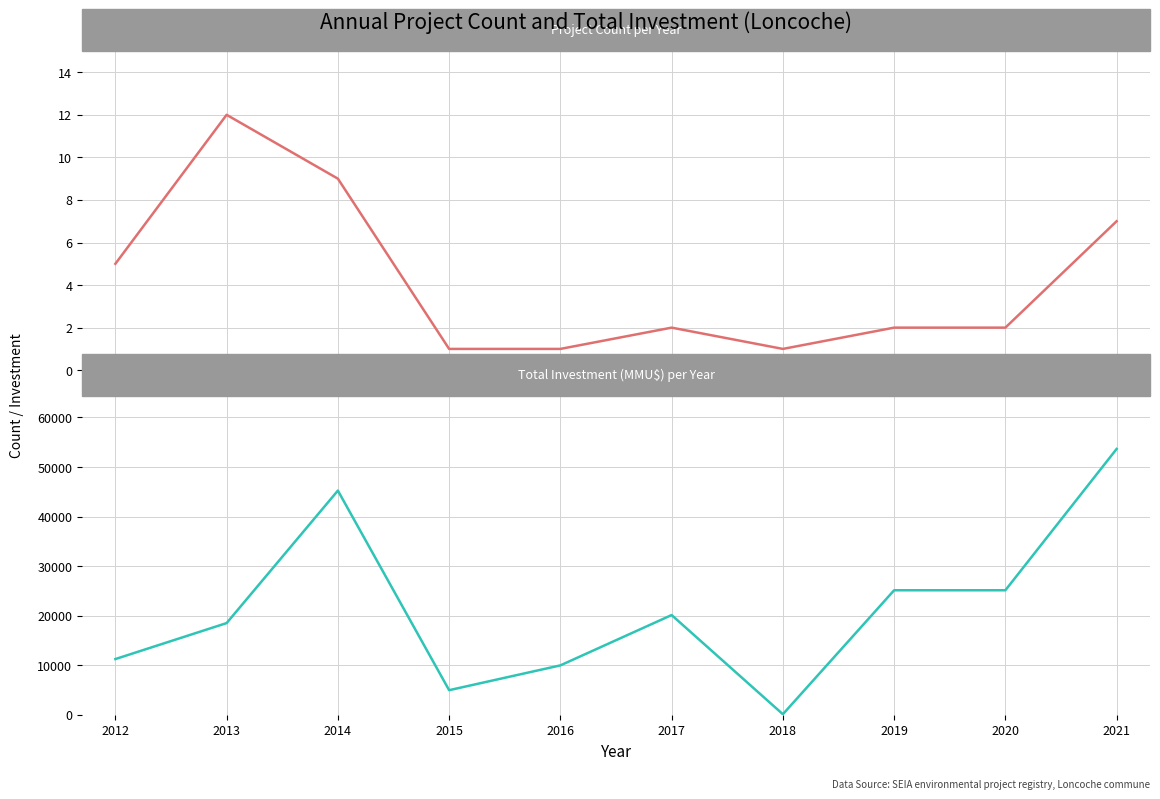

What is the spread (max minus min) of values at 2018?

149